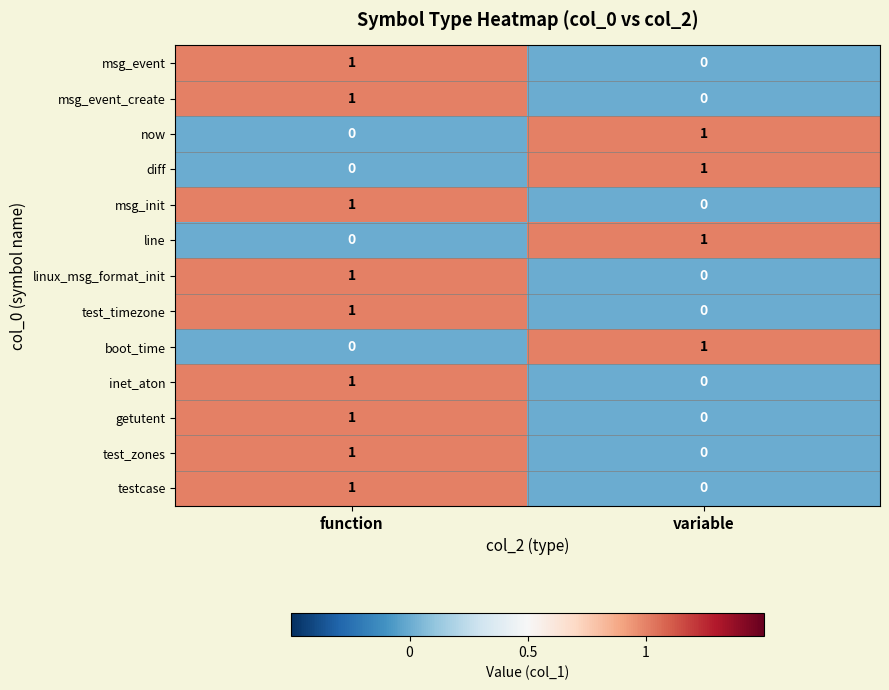

At which category is the sum across all series the highest?

function